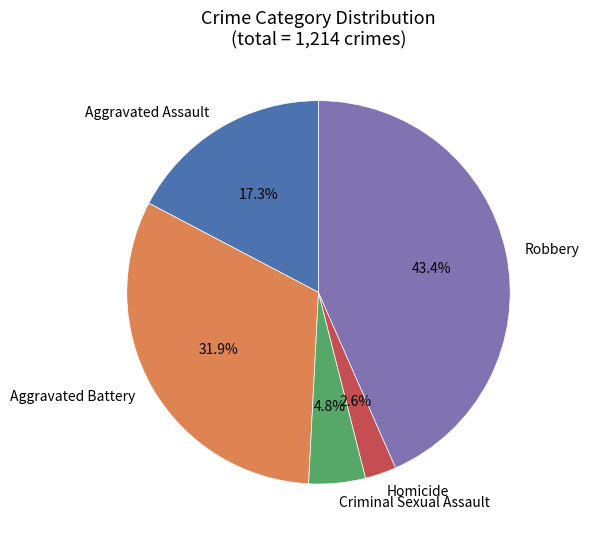

Is there a majority slice in this chart?

No